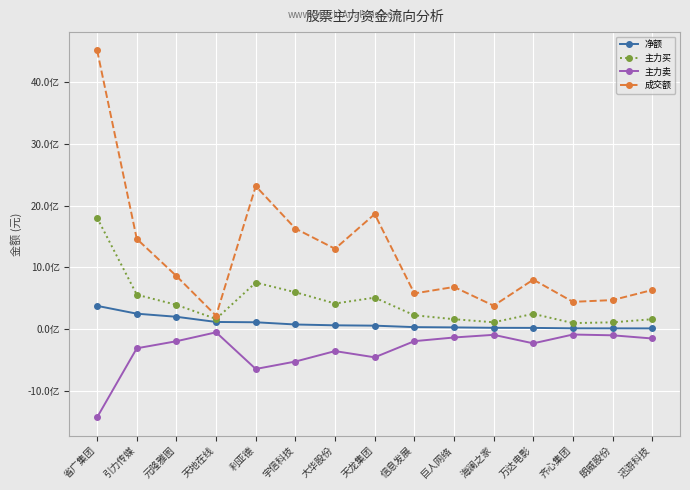

What are all the series names shown in the legend?

净额, 主力买, 主力卖, 成交额